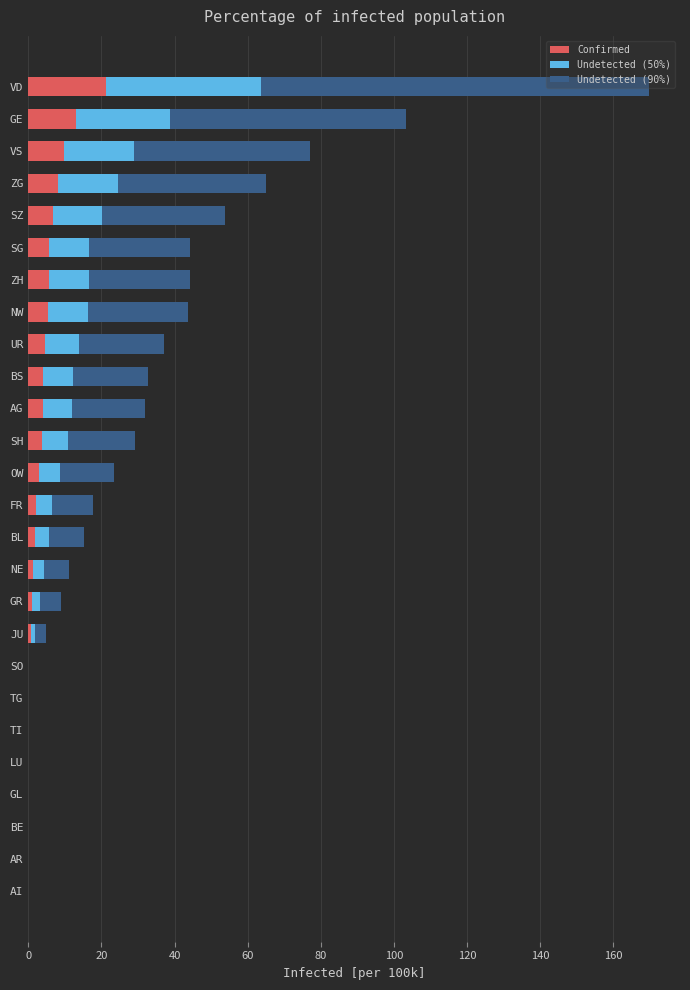

The Confirmed series shows 14.7 at TI. True or false?

False